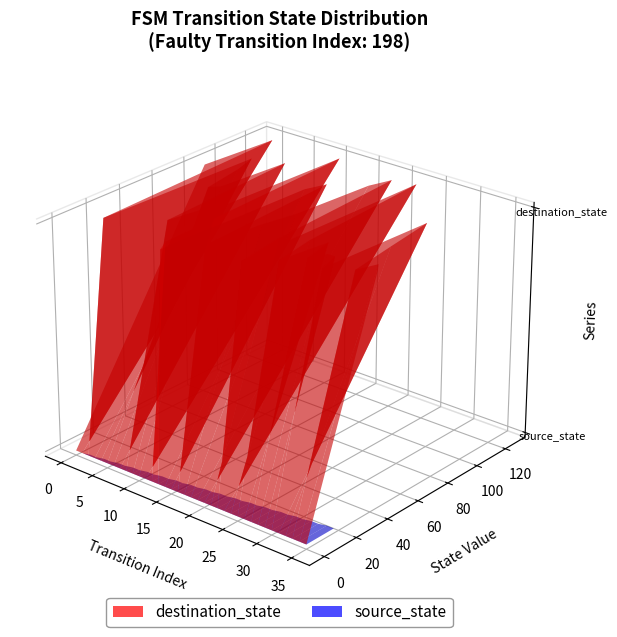

Reading left to right, transcribe all the data shown in this chart.

source_state: 0=0	1=0	2=1	3=1	4=2	5=2	6=3	7=3	8=4	9=4	10=5	11=5	12=6	13=6	14=7	15=7	16=8	17=8	18=9	19=9	20=10	21=10	22=11	23=11	24=12	25=12	26=13	27=13	28=14	29=14	30=15	31=15	32=16	33=16	34=17	35=17
destination_state: 0=83	1=123	2=13	3=101	4=88	5=65	6=69	7=106	8=28	9=46	10=50	11=125	12=11	13=4	14=89	15=99	16=19	17=49	18=66	19=109	20=120	21=43	22=16	23=123	24=49	25=26	26=52	27=35	28=43	29=43	30=31	31=93	32=65	33=38	34=48	35=43